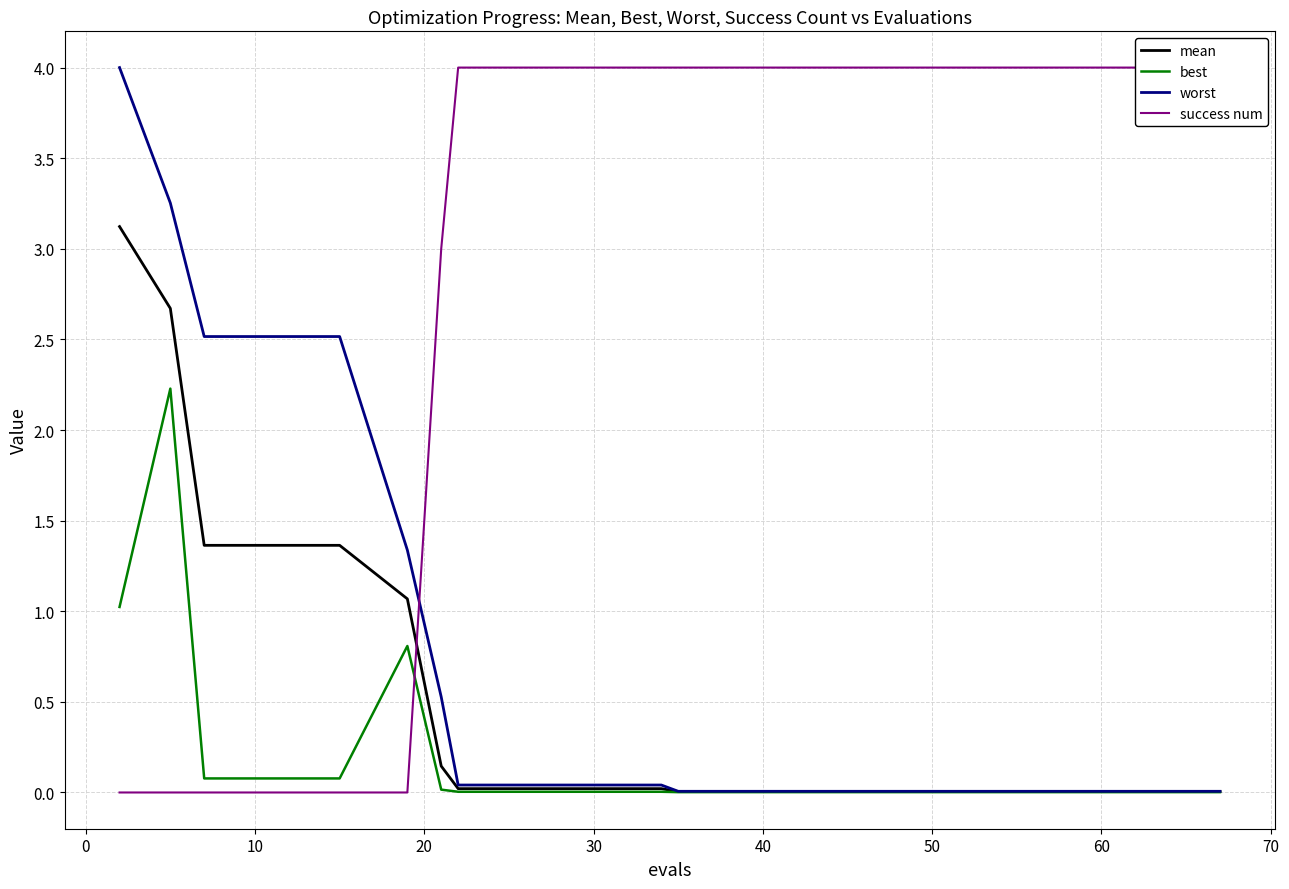

What is the maximum value for best?

2.2